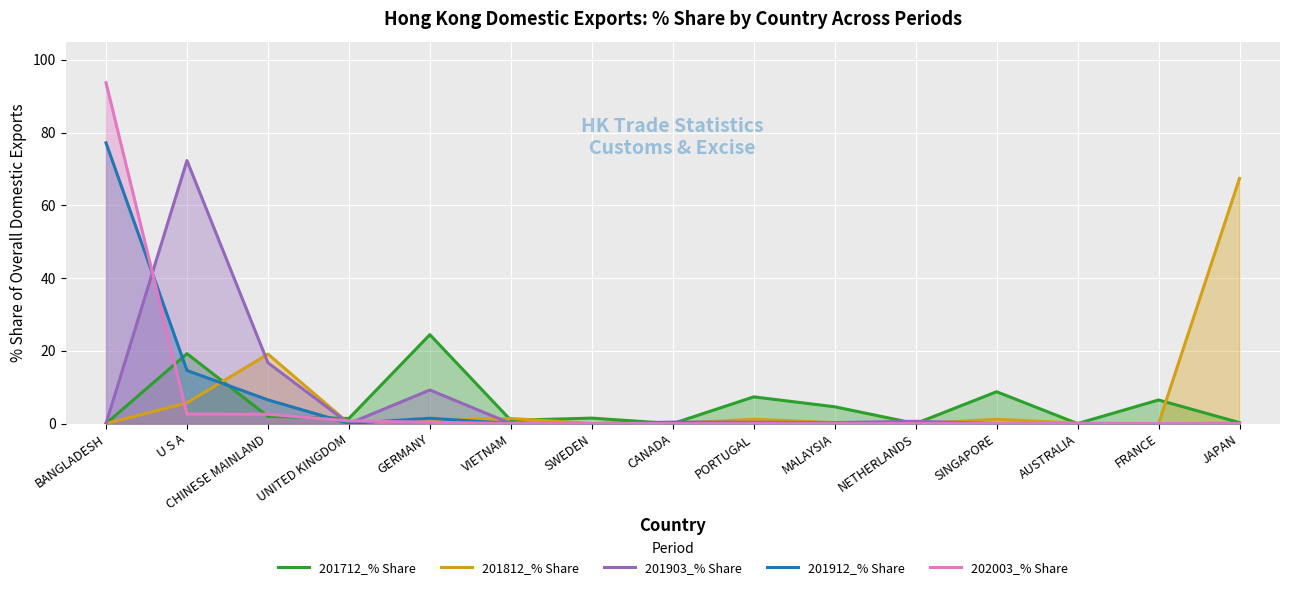

What are all the series names shown in the legend?

201712_% Share, 201812_% Share, 201903_% Share, 201912_% Share, 202003_% Share